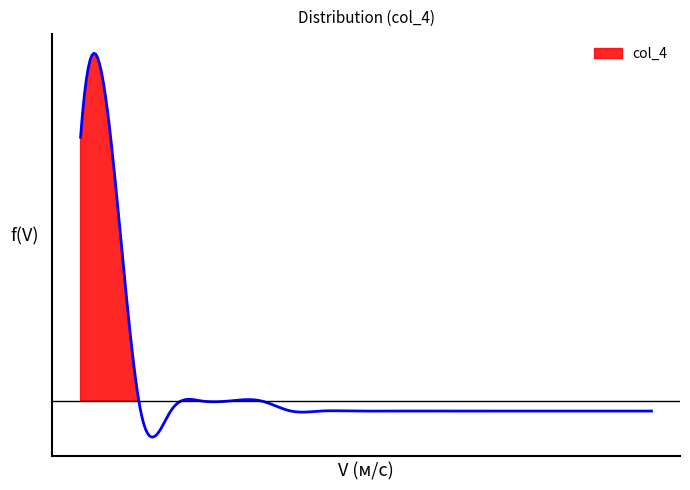

What is the average value?

0.8